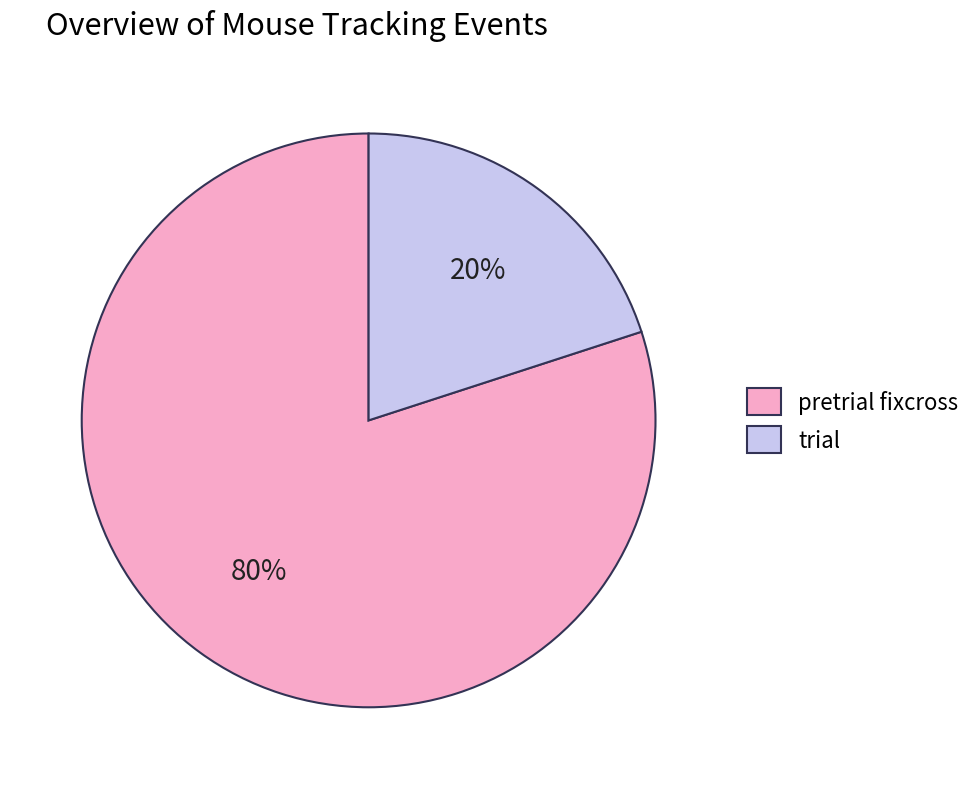

How many slices are in this pie chart?

2